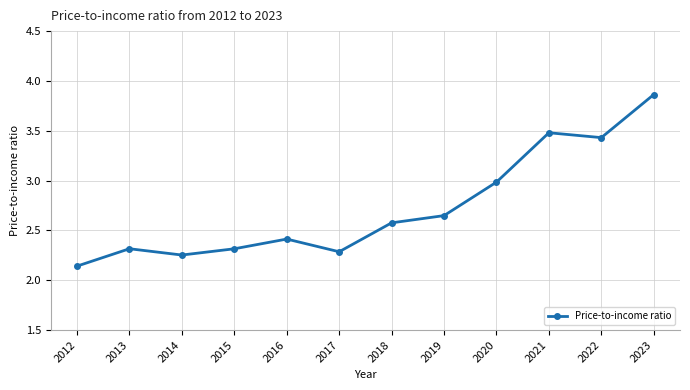

What is the sum of the values at 2022 and 2015?

5.7